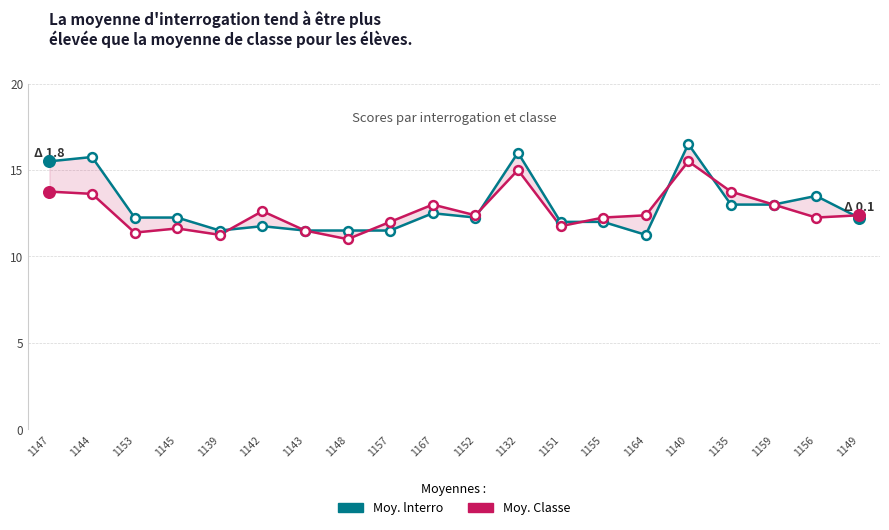

At which category is the sum across all series the highest?

1140